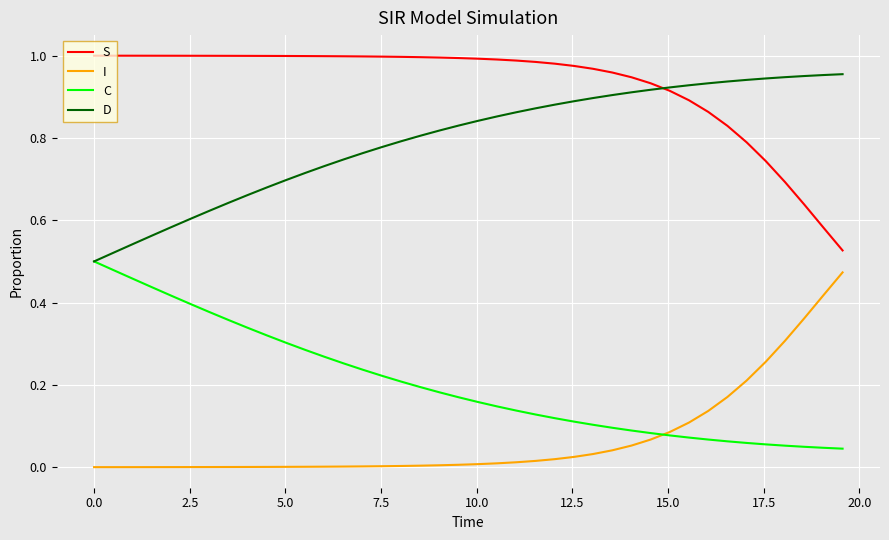

True or false: I and D cross at least once.

False